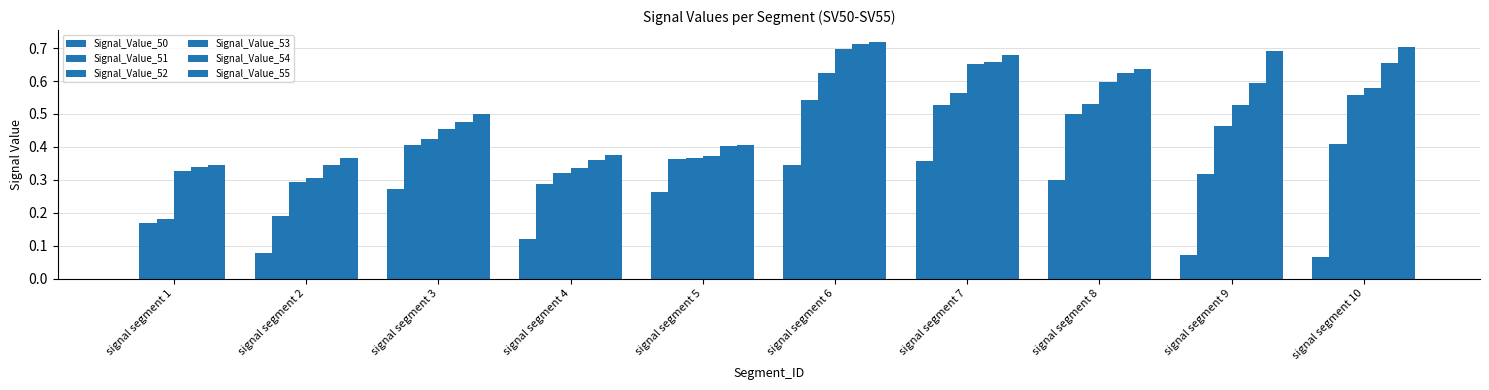

Are the bars horizontal?

No